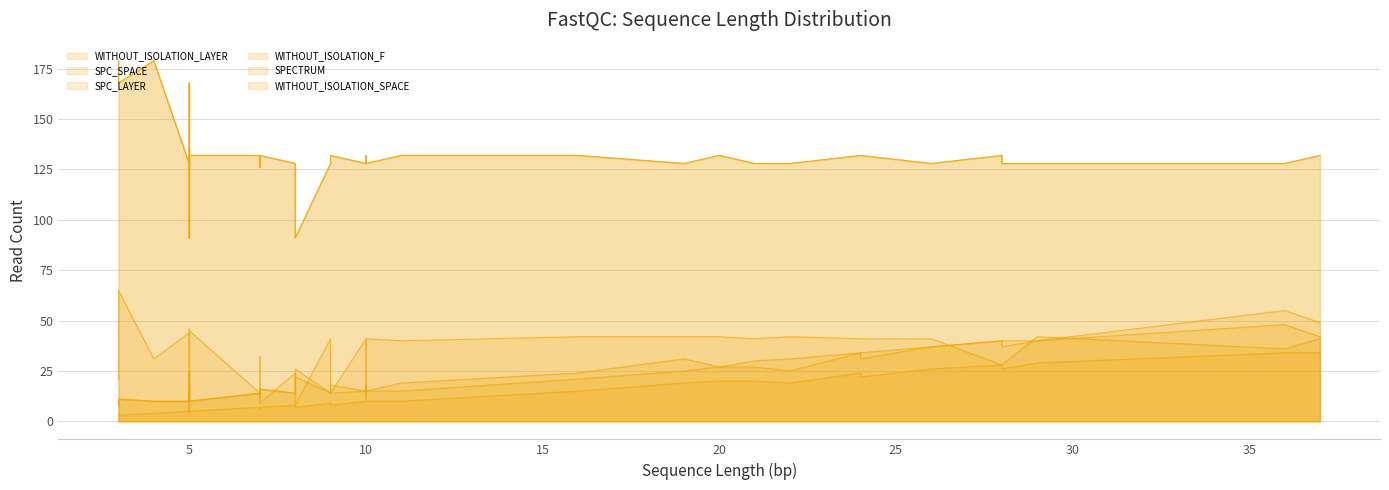

What are all the series names shown in the legend?

WITHOUT_ISOLATION_LAYER, SPC_SPACE, SPC_LAYER, WITHOUT_ISOLATION_F, SPECTRUM, WITHOUT_ISOLATION_SPACE